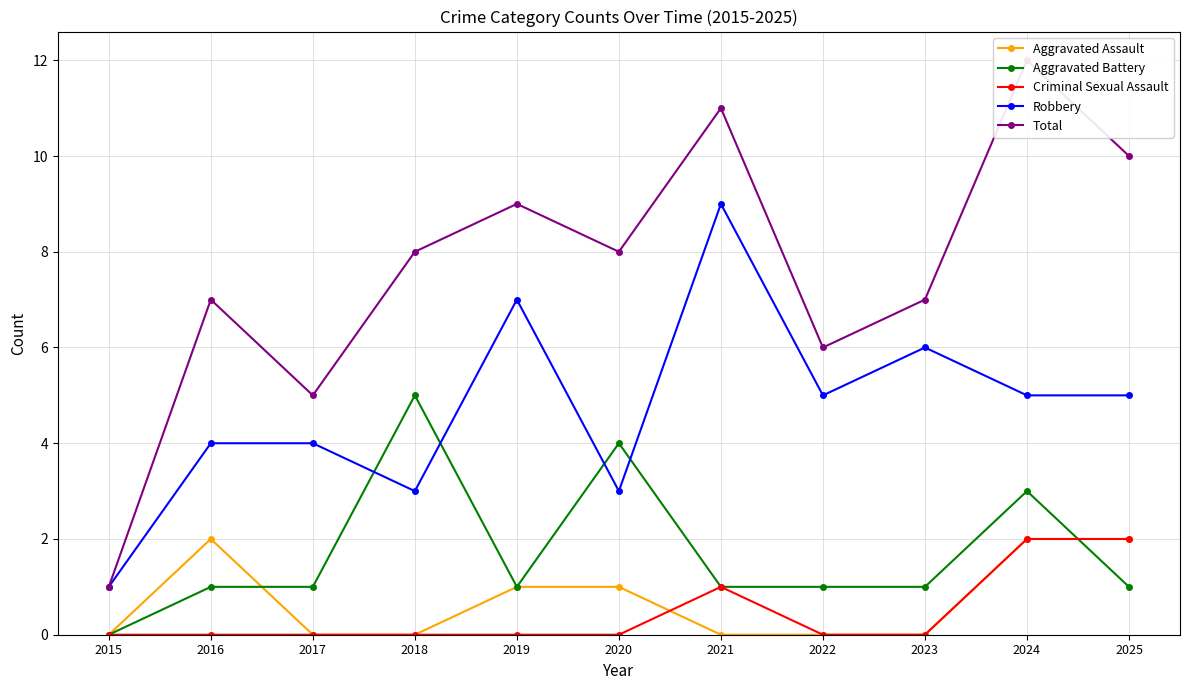

Which category has the lowest value in the Robbery series?

2015